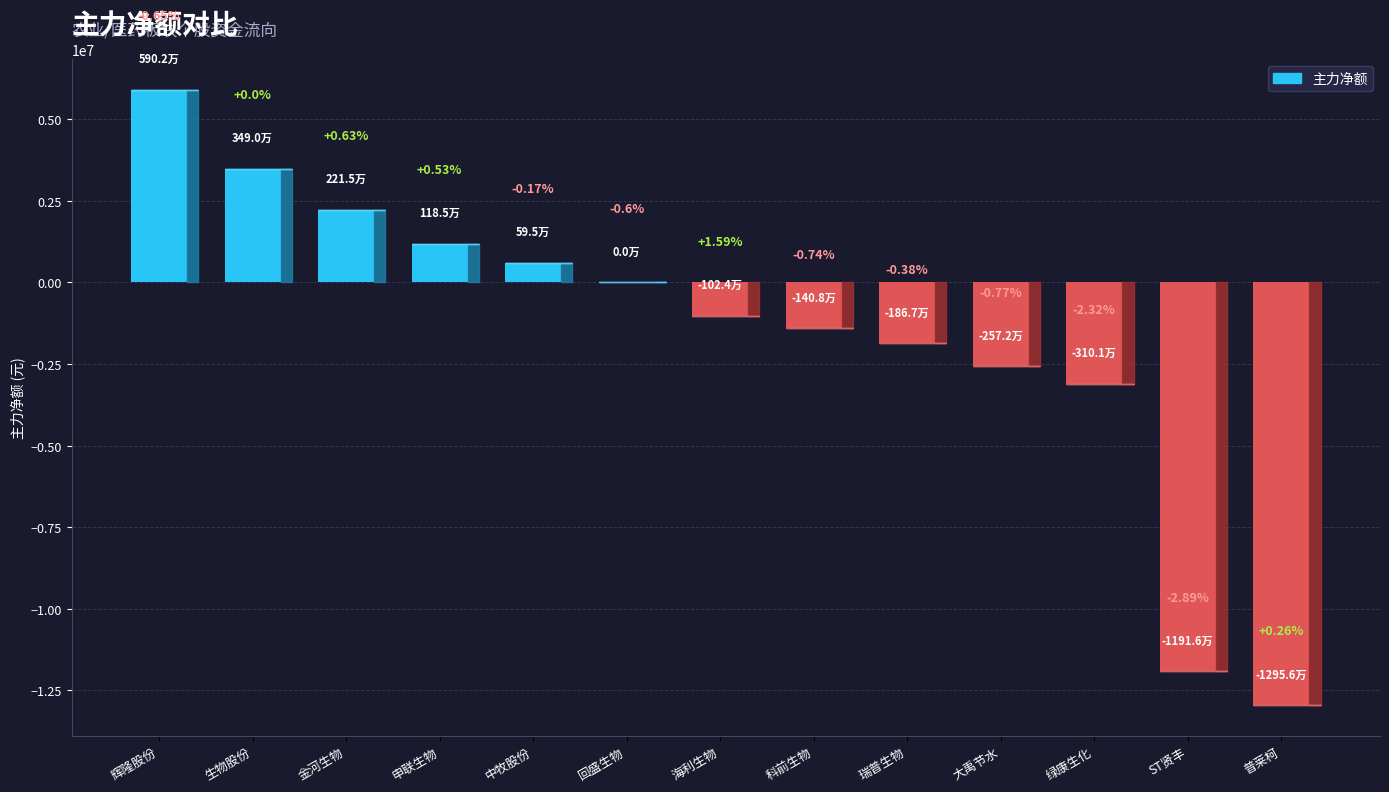

What is the difference between the maximum and minimum values?

18858180